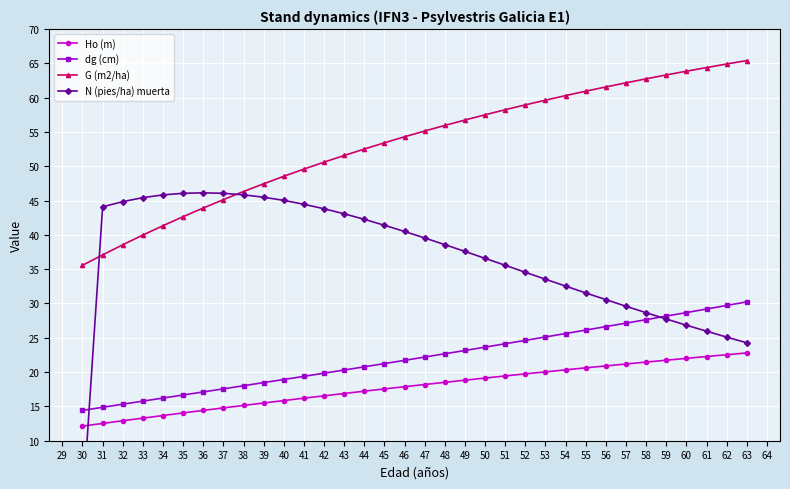

Reading right to left, list all the values displayed in this chart.

Ho (m): 22.8	22.5	22.3	22.0	21.7	21.5	21.2	20.9	20.6	20.3	20.0	19.7	19.4	19.1	18.8	18.5	18.2	17.9	17.6	17.2	16.9	16.5	16.2	15.8	15.5	15.1	14.8	14.4	14.1	13.7	13.3	12.9	12.5	12.1
dg (cm): 30.2	29.7	29.2	28.7	28.2	27.6	27.1	26.6	26.1	25.6	25.1	24.6	24.1	23.6	23.1	22.7	22.2	21.7	21.2	20.8	20.3	19.8	19.4	18.9	18.5	18.0	17.6	17.1	16.7	16.2	15.8	15.3	14.9	14.4
G (m2/ha): 65.4	64.9	64.4	63.8	63.3	62.7	62.1	61.5	60.9	60.3	59.6	58.9	58.2	57.5	56.7	55.9	55.1	54.3	53.4	52.5	51.6	50.6	49.6	48.5	47.4	46.3	45.1	43.9	42.6	41.3	40.0	38.5	37.1	35.6
N (pies/ha) muerta: 24.3	25.1	26.0	26.8	27.7	28.6	29.6	30.6	31.5	32.5	33.5	34.5	35.6	36.6	37.6	38.6	39.5	40.5	41.4	42.3	43.1	43.8	44.5	45.0	45.5	45.8	46.0	46.1	46.0	45.8	45.4	44.8	44.1	0.0